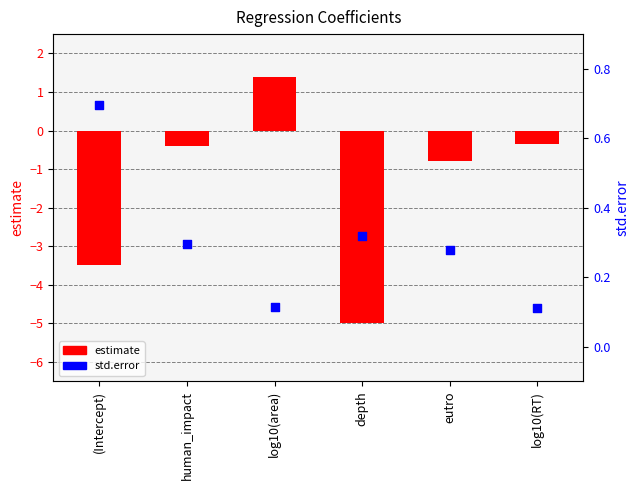

Which series reaches the maximum Y coordinate?

estimate